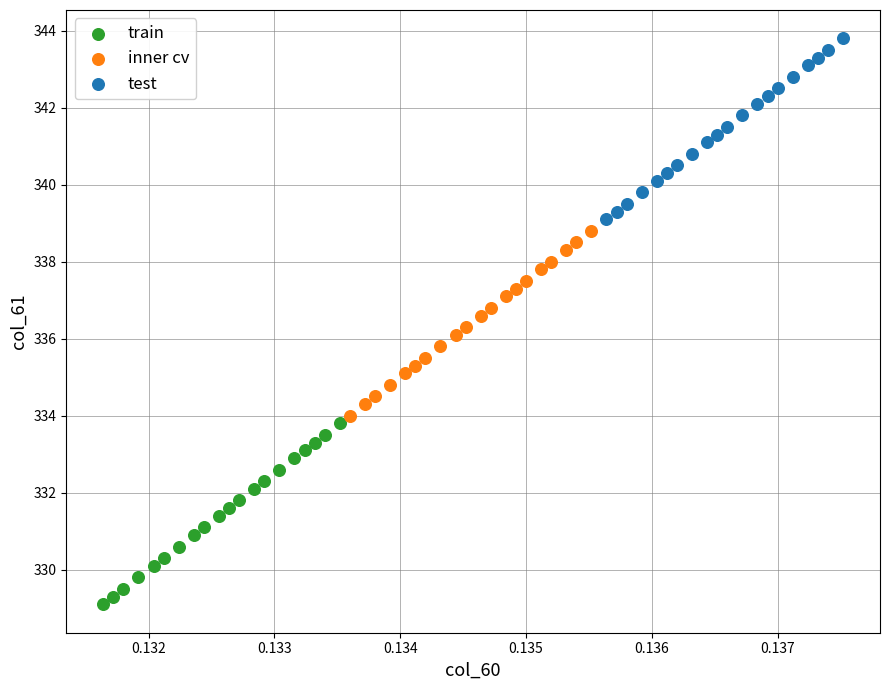

Which series contains the highest Y value?

test